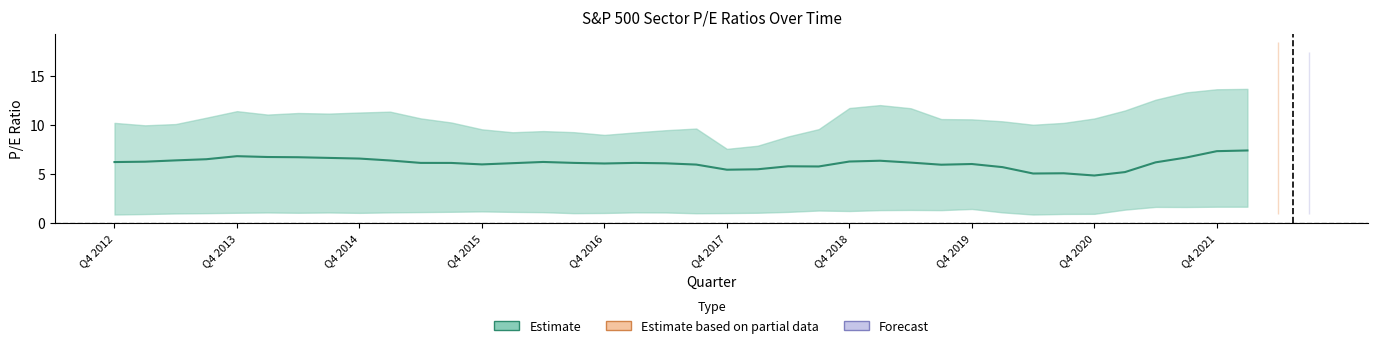

What is the spread (max minus min) of values at Q1 2016?

8.2